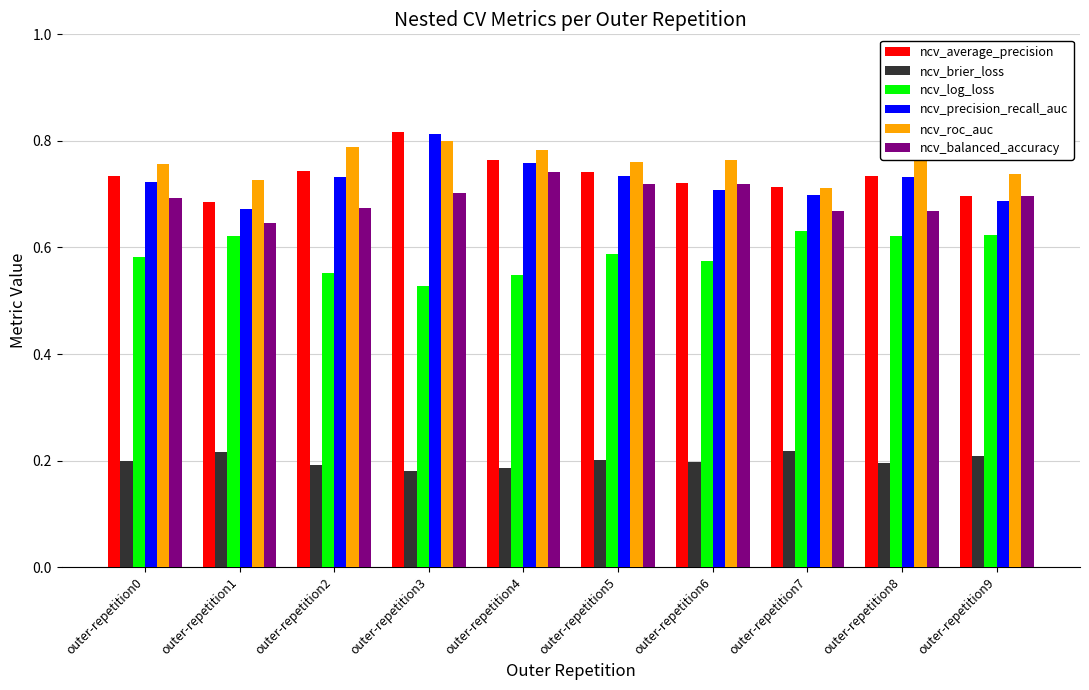

Count the ncv_roc_auc values in the range 0 to 1.

10